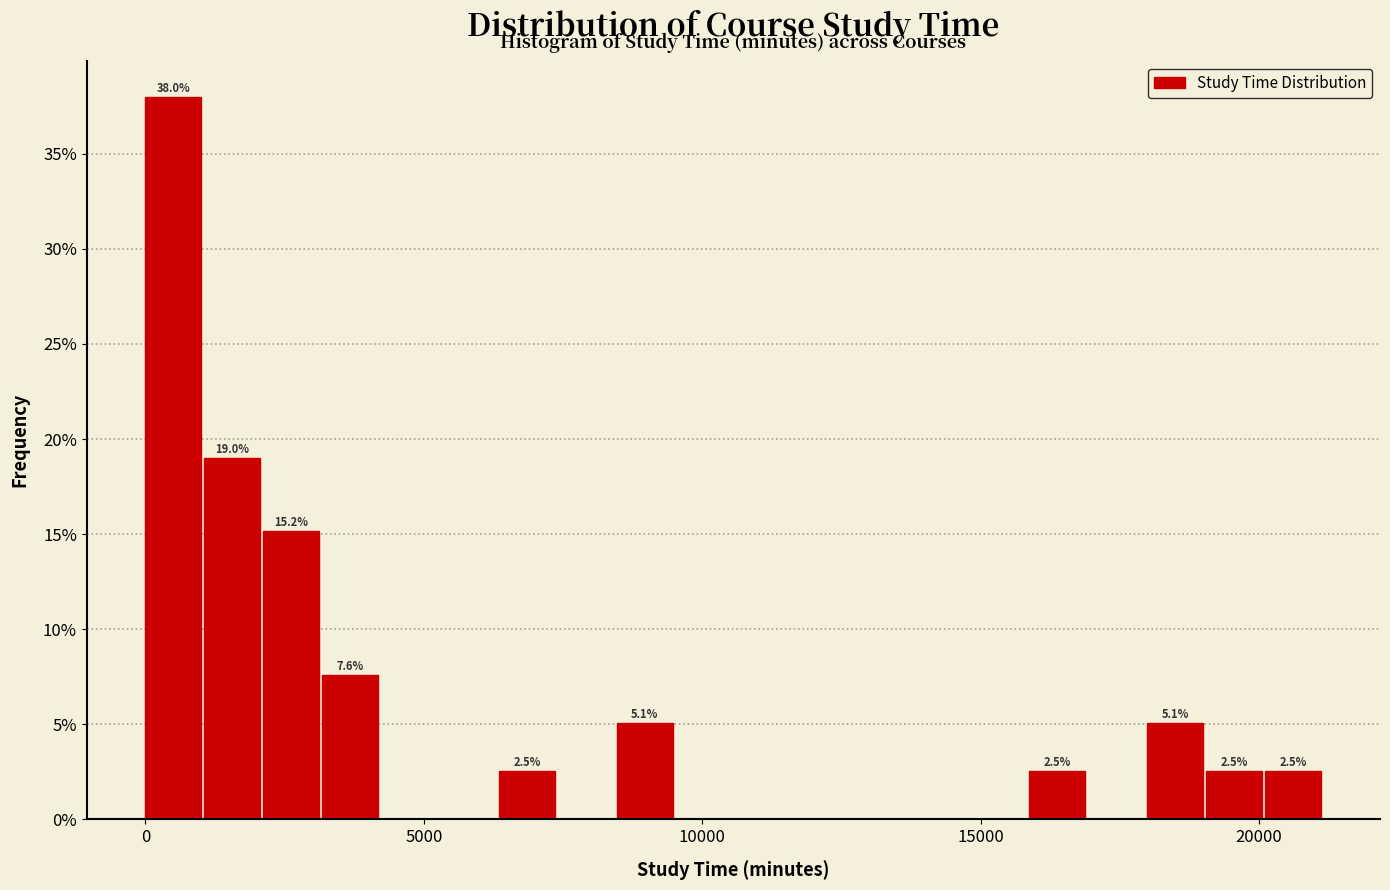

Around what value on the x-axis is the tallest bar? Give the approximate position of its centre, as read against the axis.

500